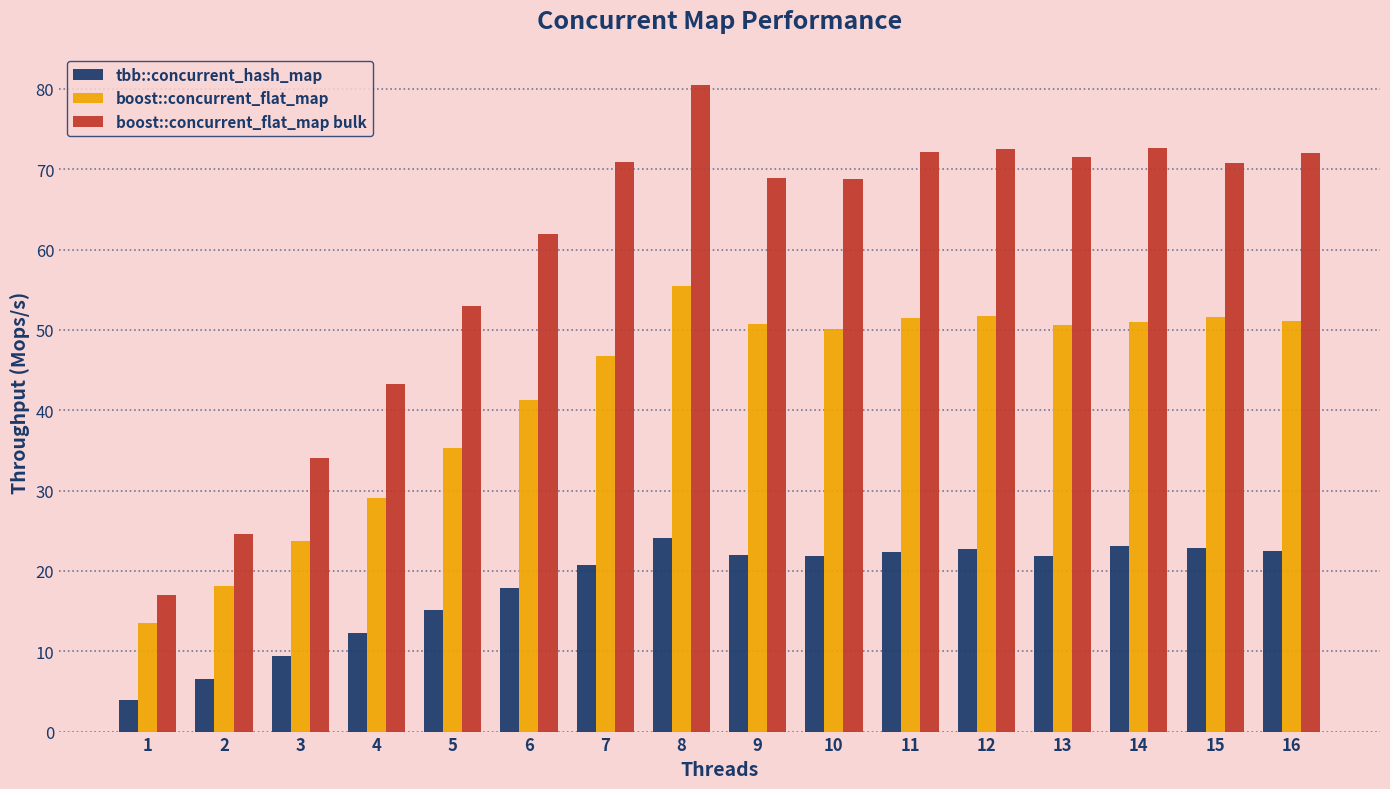

Rank the series at 7 from highest to lowest value.

boost::concurrent_flat_map bulk, boost::concurrent_flat_map, tbb::concurrent_hash_map